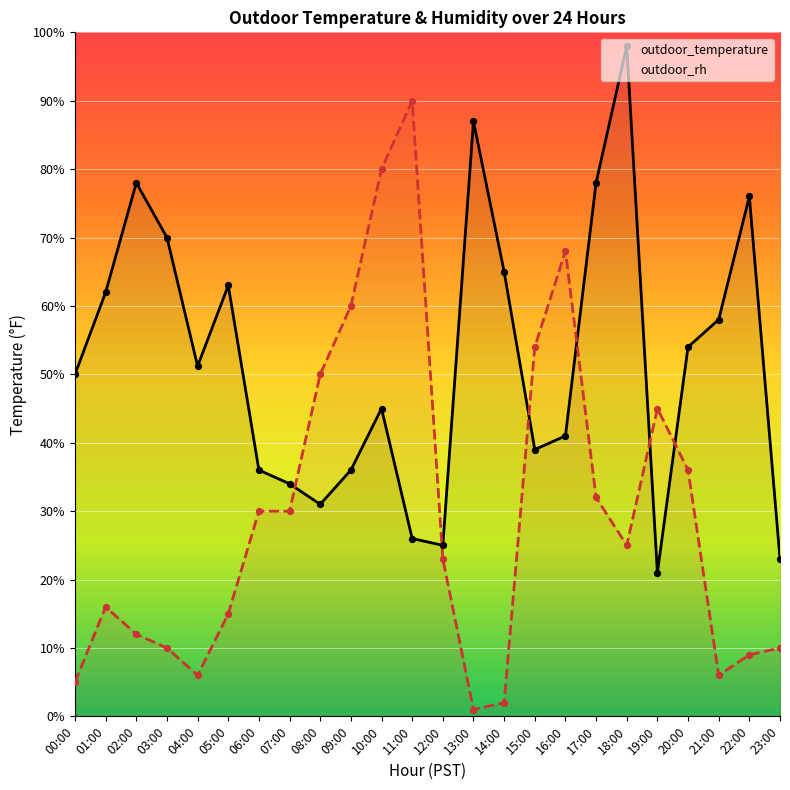

Which series reaches the minimum Y coordinate?

outdoor_rh